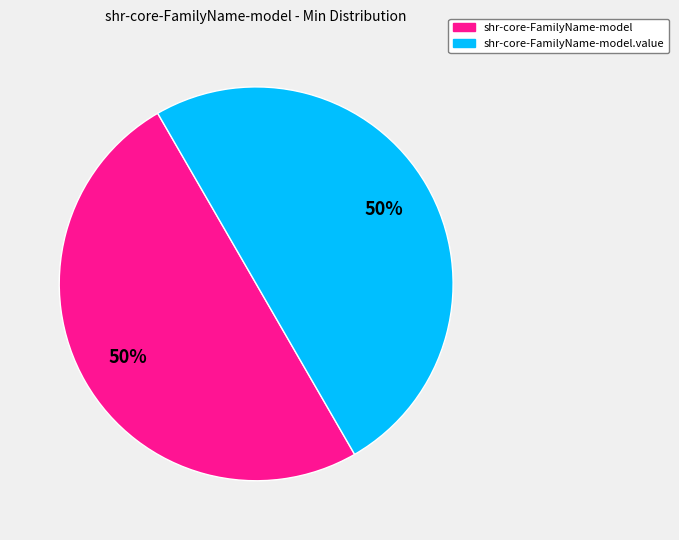

How many segments does this pie chart have?

2